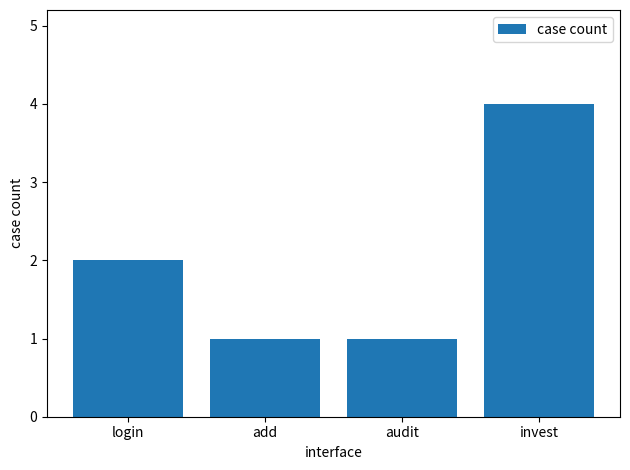

What is the average value?

2